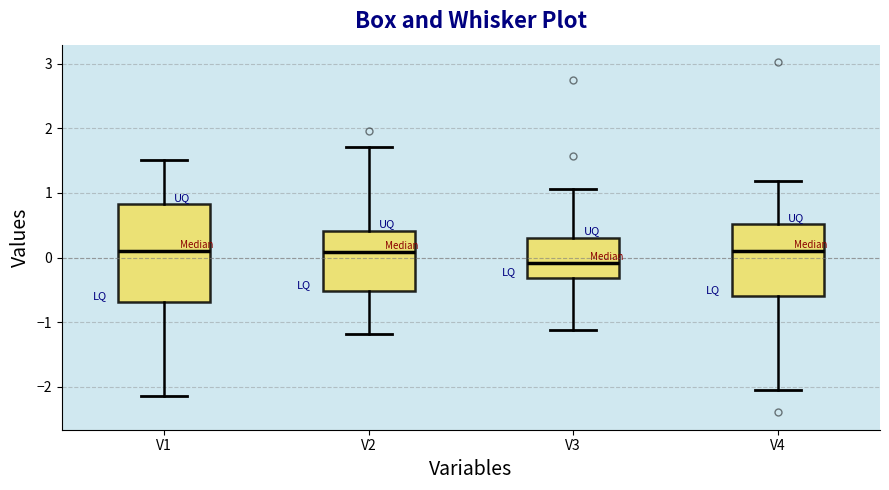

Which box's median line is the lowest?

V3